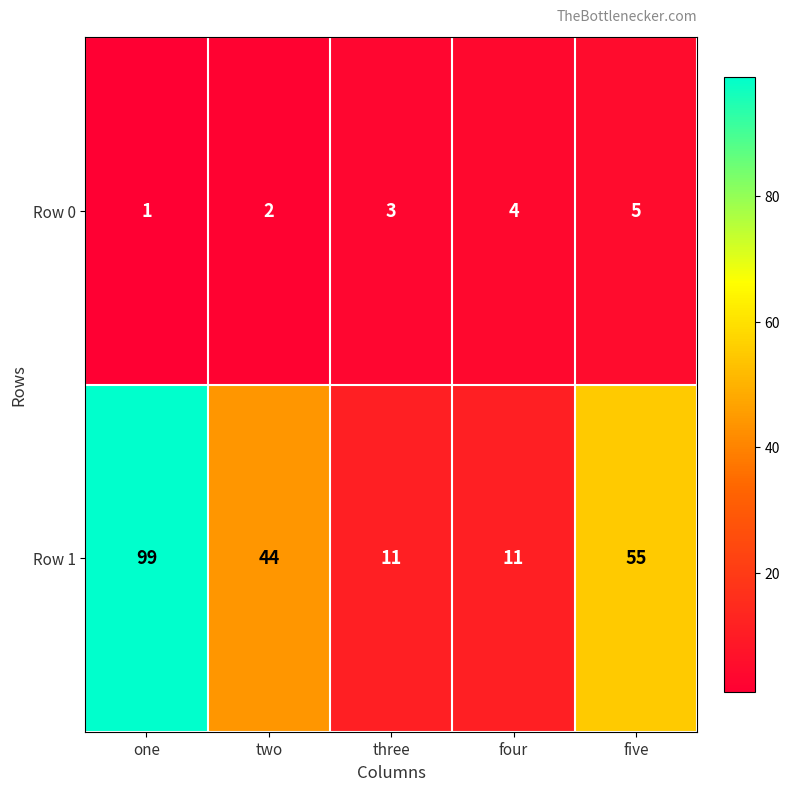

Which category has the highest value across all series?

one